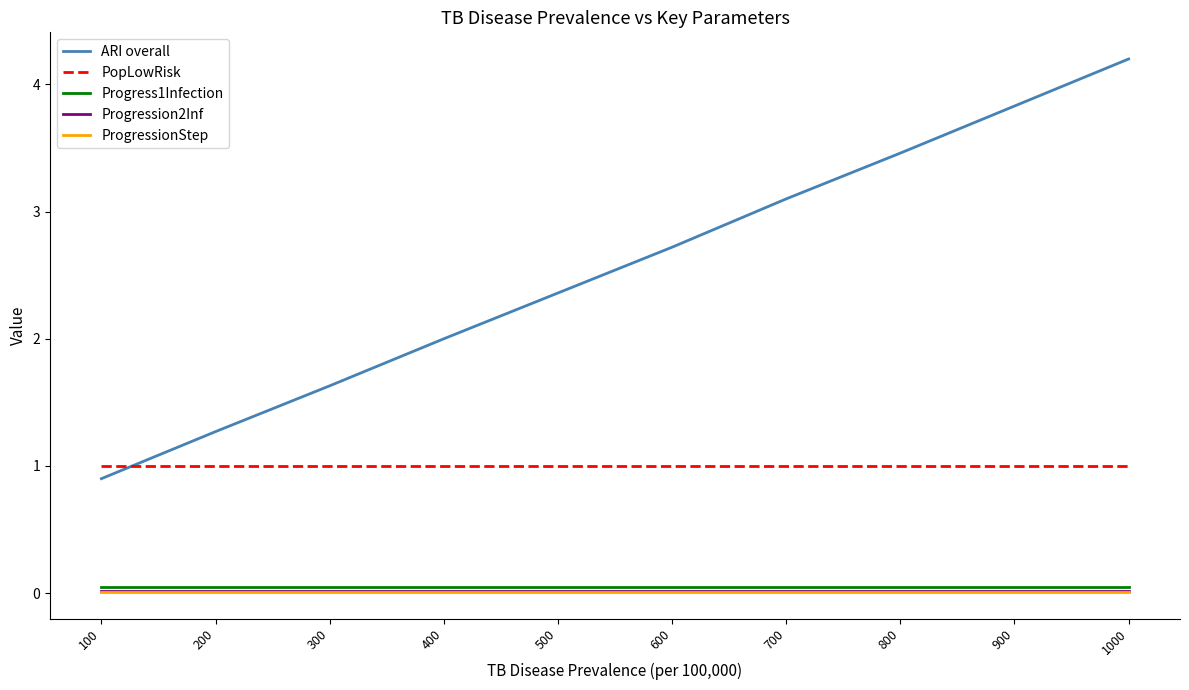

Is it true that PopLowRisk equals 1.7 at 400?

False